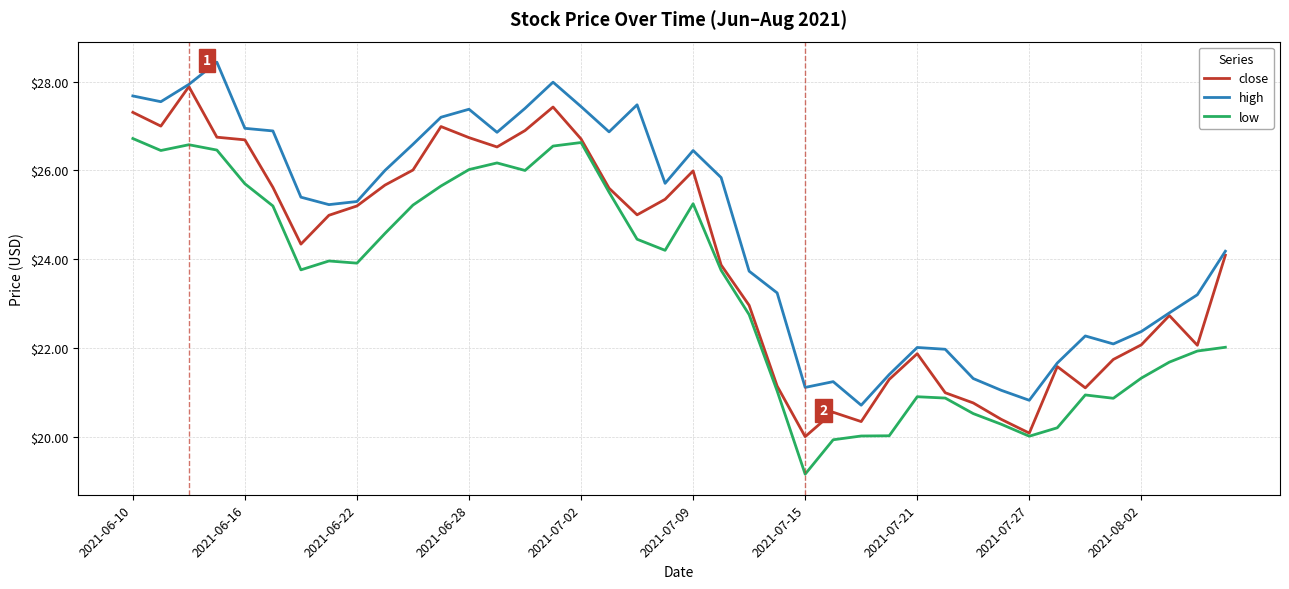

List the series in order of their overall mean, highest first.

high, close, low